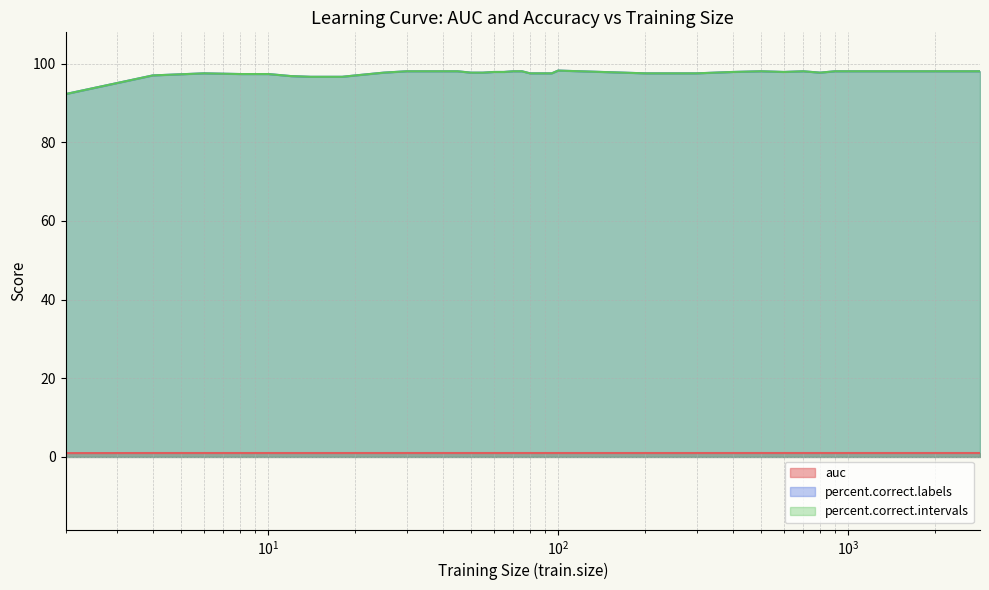

True or false: auc has a value of 1.0 at 14.

True